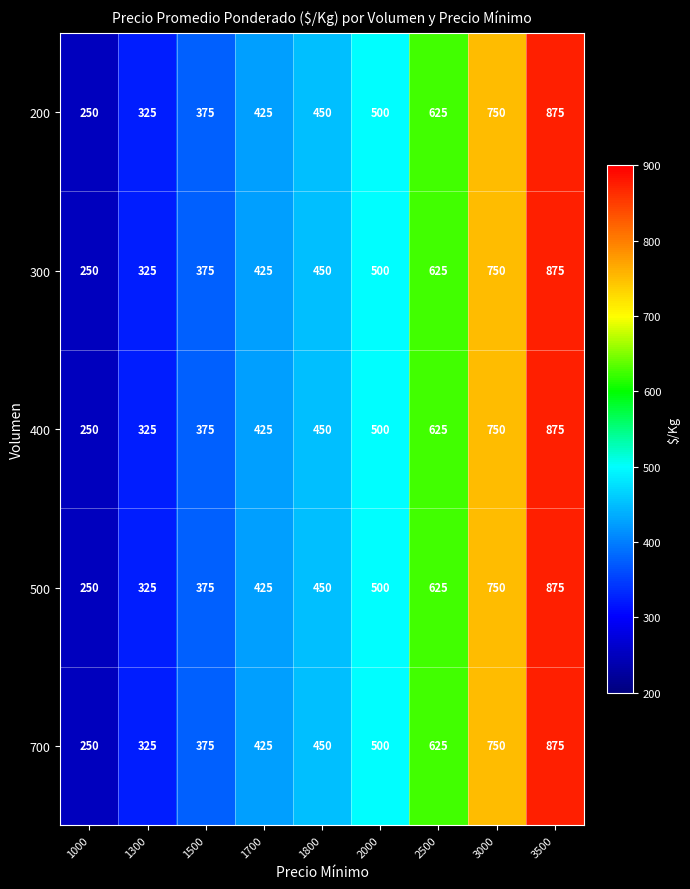

How many distinct data groups are displayed?

5